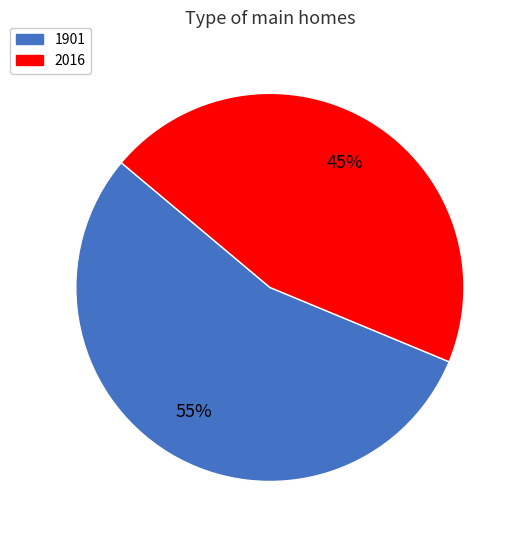

Combined, do 1901 and 2016 account for over 50%?

Yes